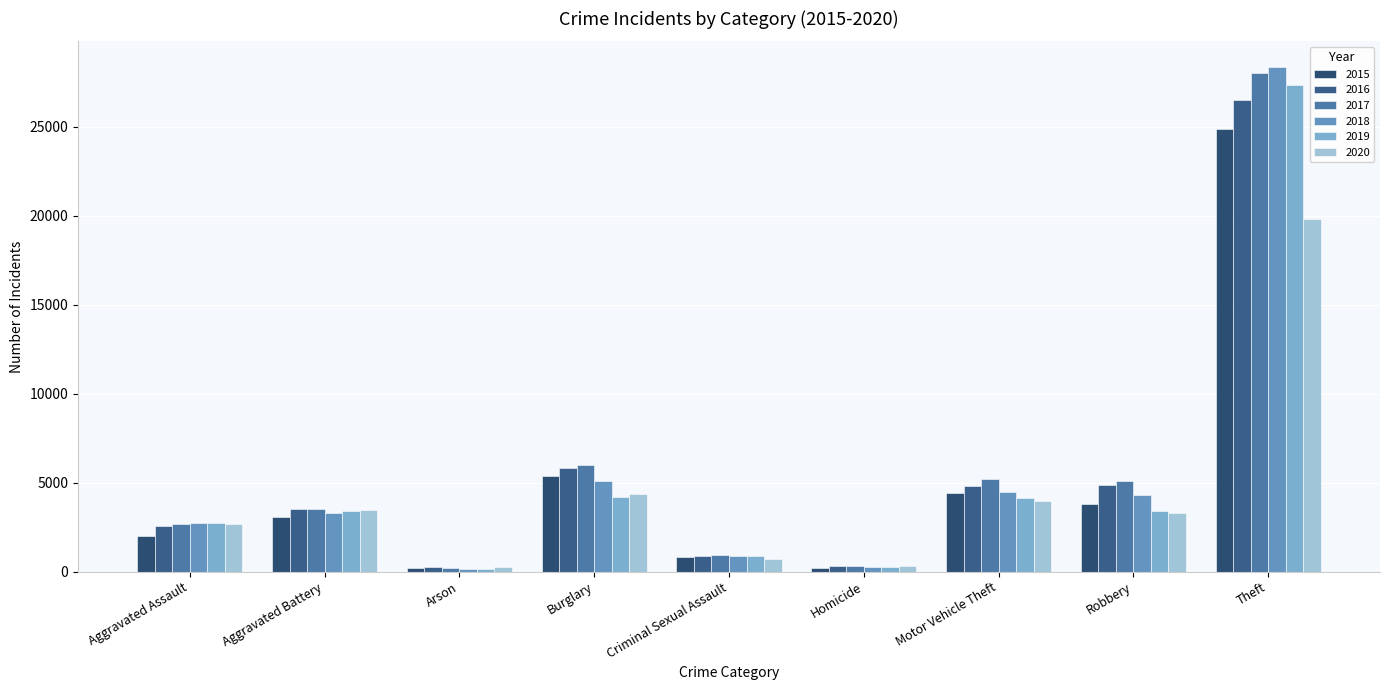

What is the minimum value for 2018?

156